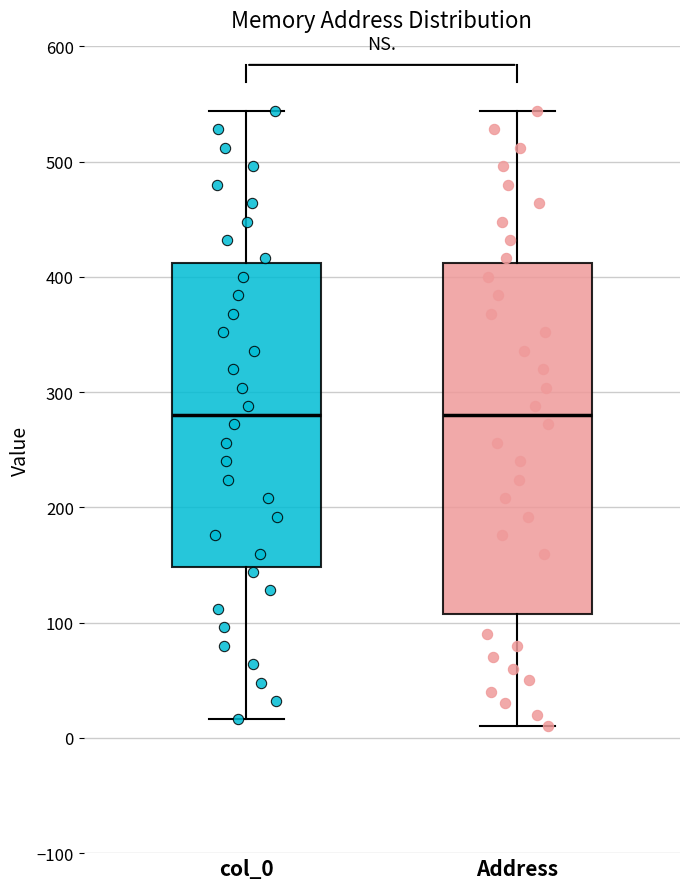

Reading left to right, transcribe this box plot: for each box, give where its median line is, the range the box spans, and where its two whiskers end, as read against the y-axis. The values are not printed on the chart, so give them approximately, as read against the axis.

col_0: median 280, box 150 to 410, whiskers 20 to 540
Address: median 280, box 110 to 410, whiskers 10 to 540